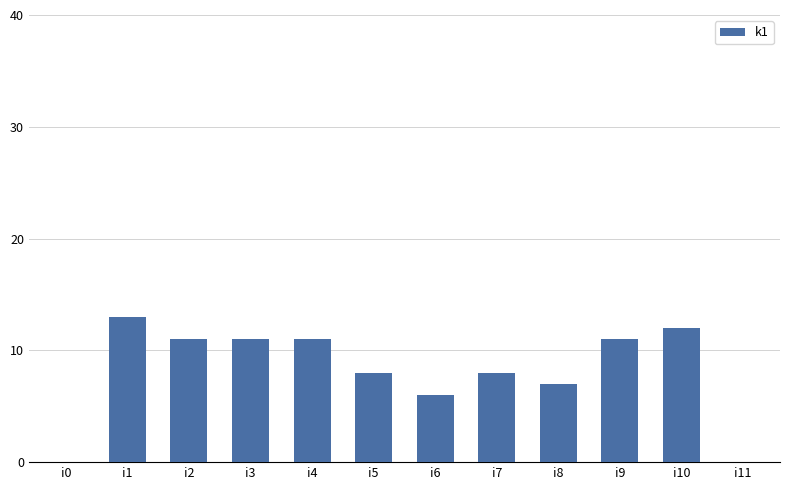

Does the chart contain stacked bars?

No